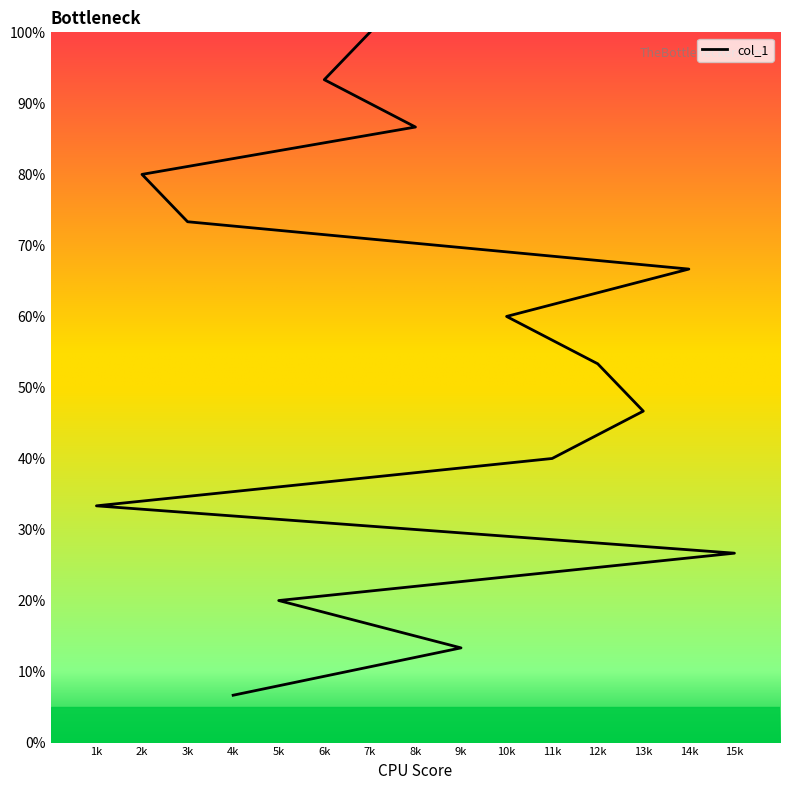

The chart shows a value of 46.7 at 13k. True or false?

True